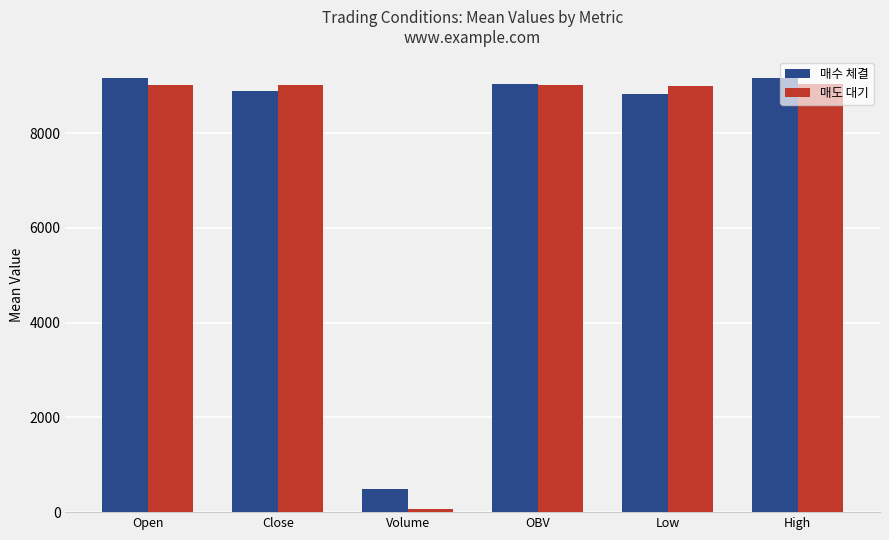

What is the difference between the 매수 체결 values at Volume and High?

8662.0